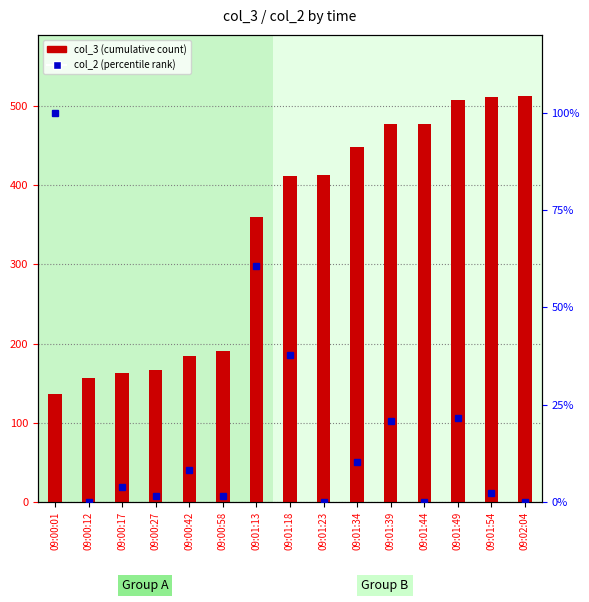

Does the chart contain stacked bars?

No